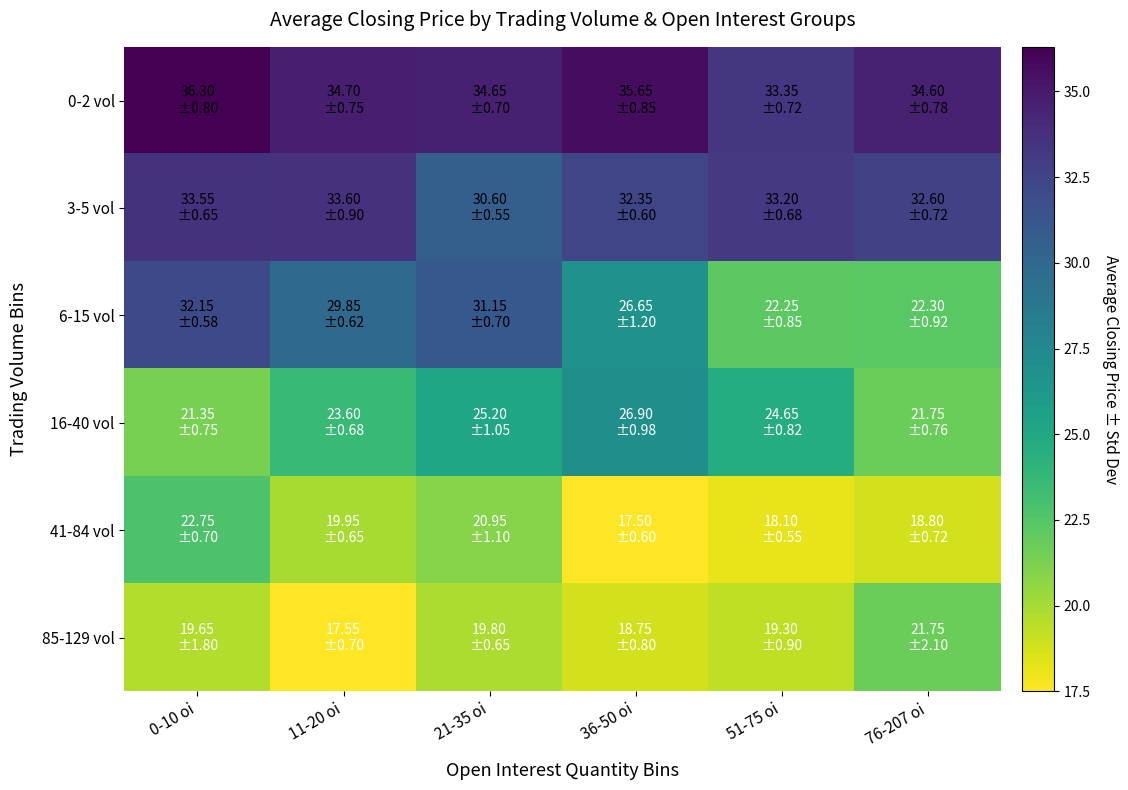

What is the total value across all series at 76-207 oi?

151.8